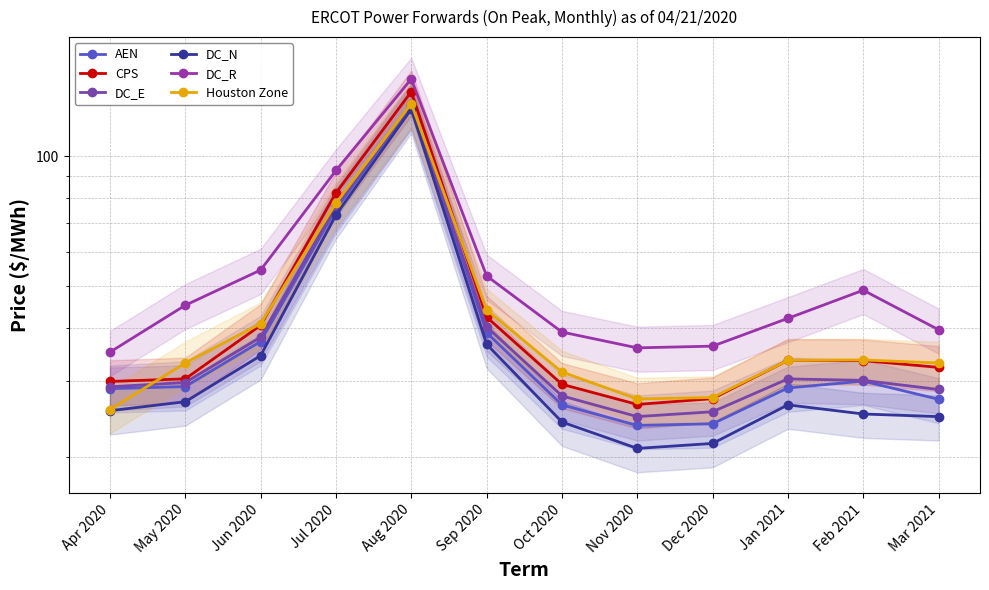

What is the difference between the maximum and second lowest values in the Houston Zone series?

105.1